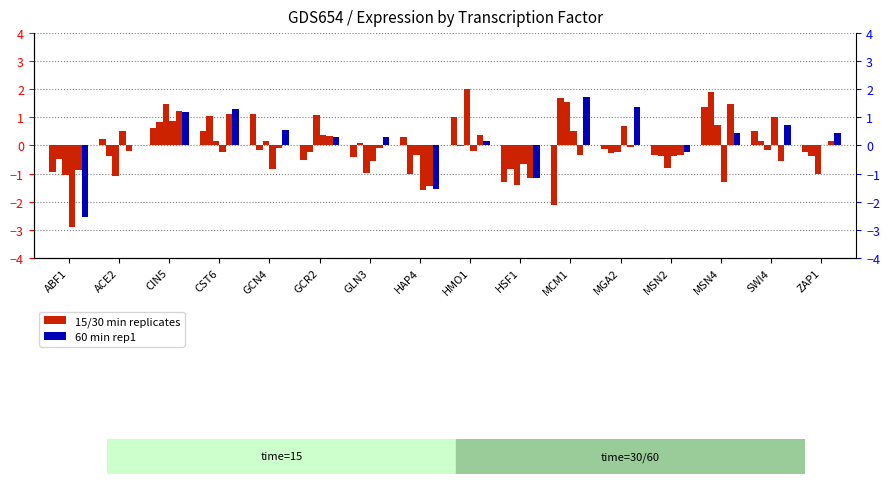

How many values in 30_rep2 are above zero?

6